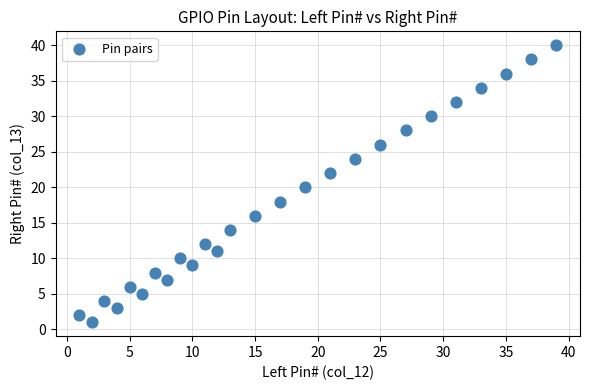

What is the range of Y values (max minus min)?

39